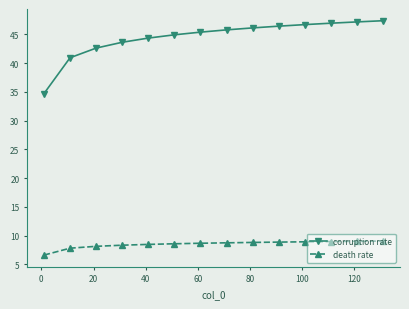

What is the minimum value for corruption rate?

34.7